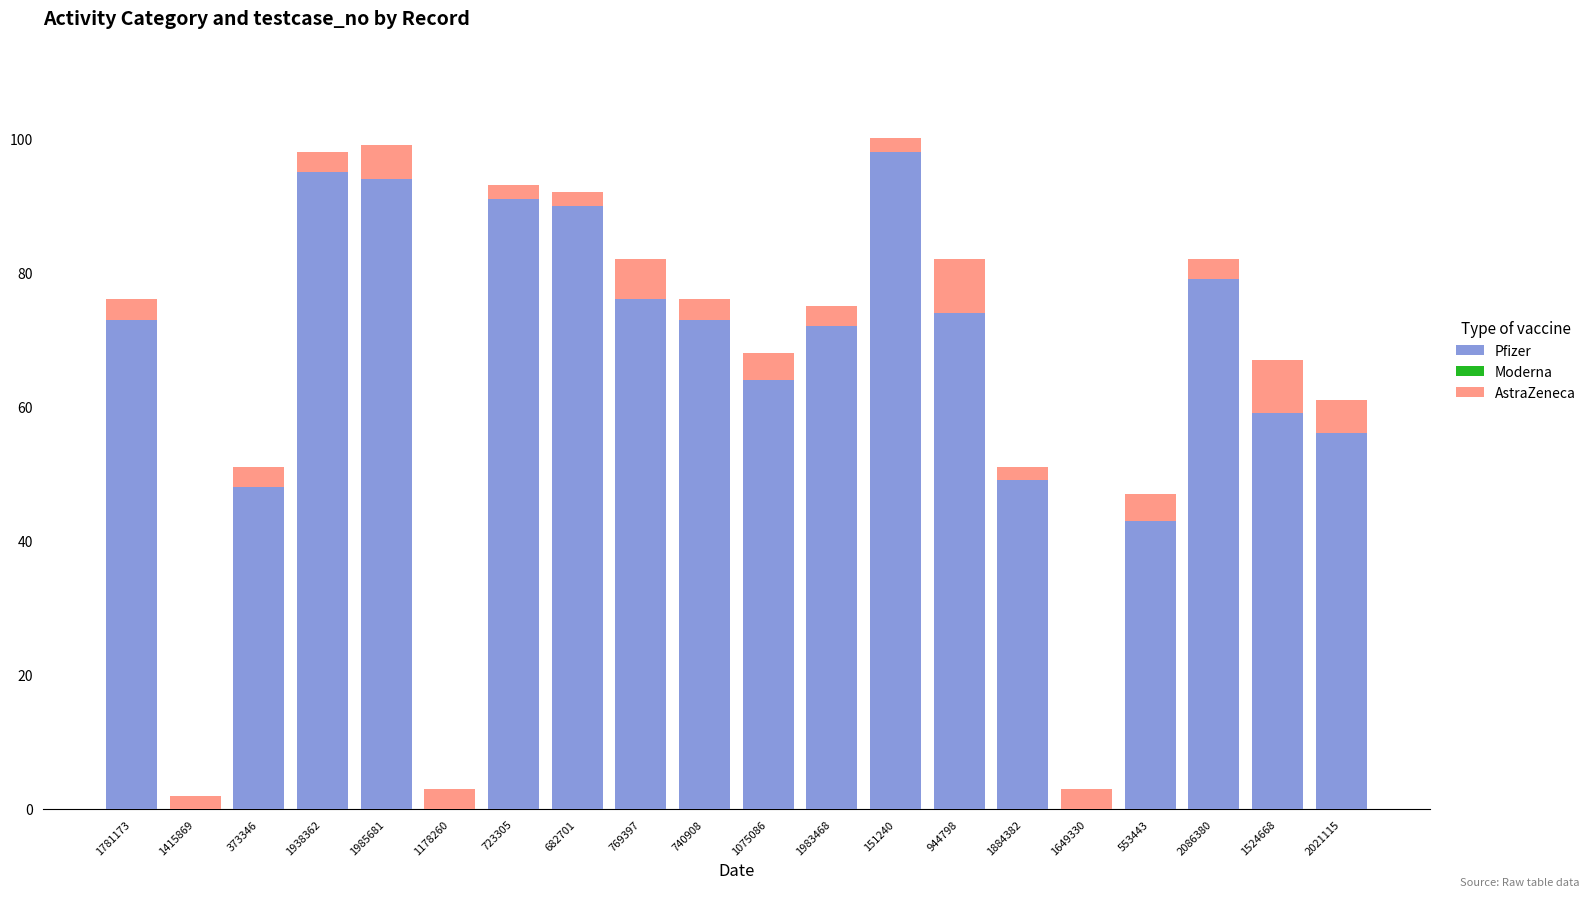

What is the total value across all series at 1649330?

3